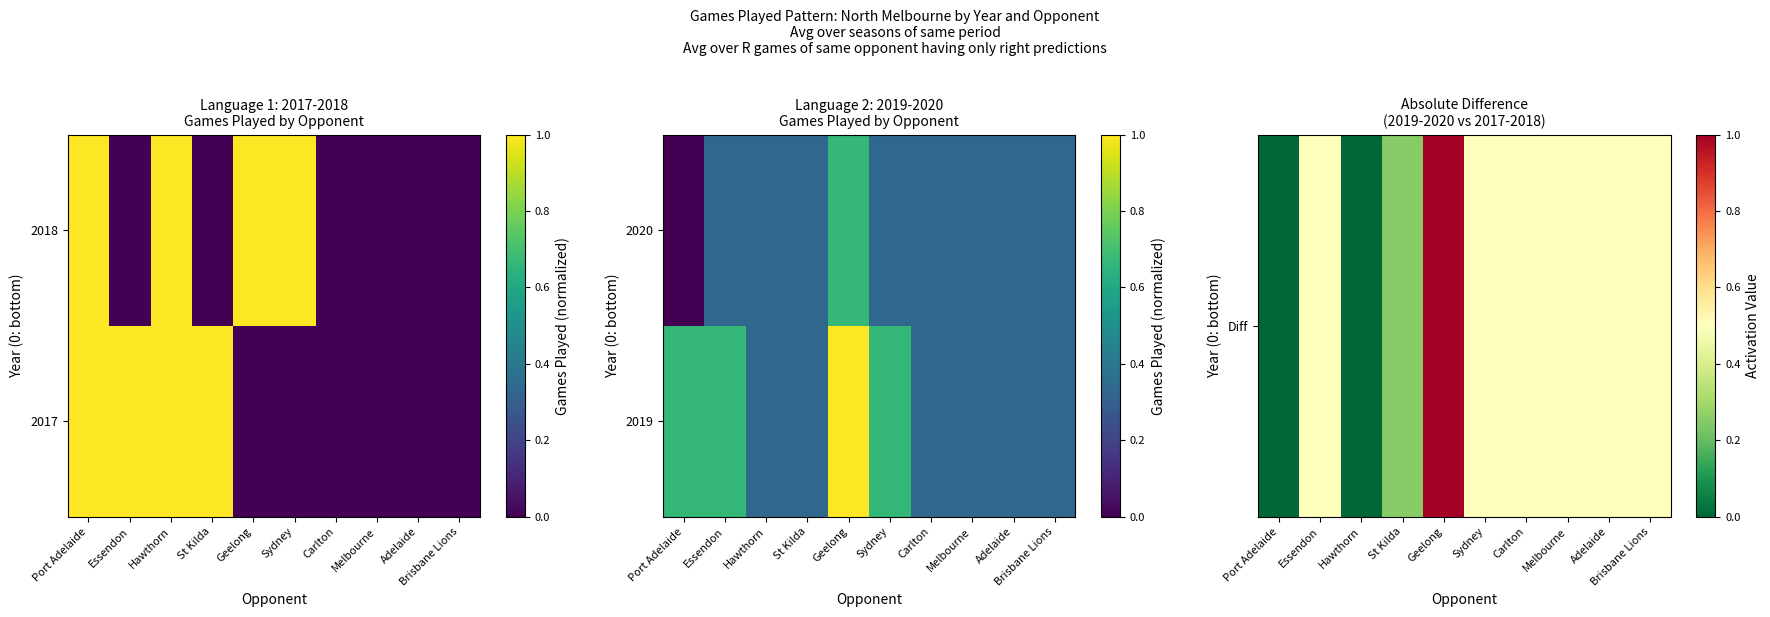

Which category has the lowest value in the 2020 series?

Port Adelaide